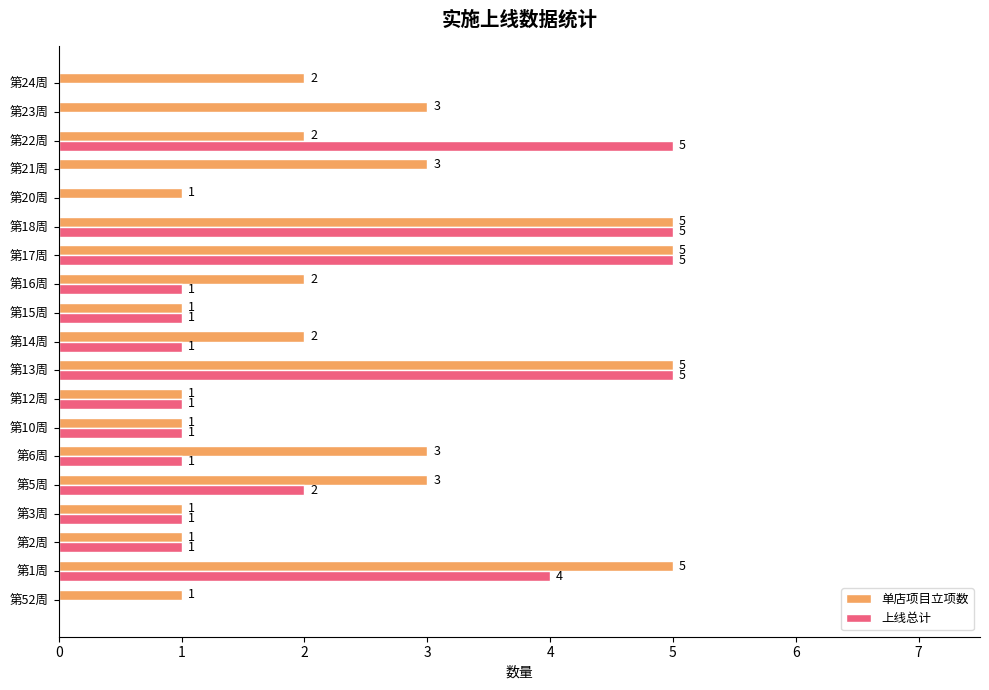

What are all the series names shown in the legend?

单店项目立项数, 上线总计